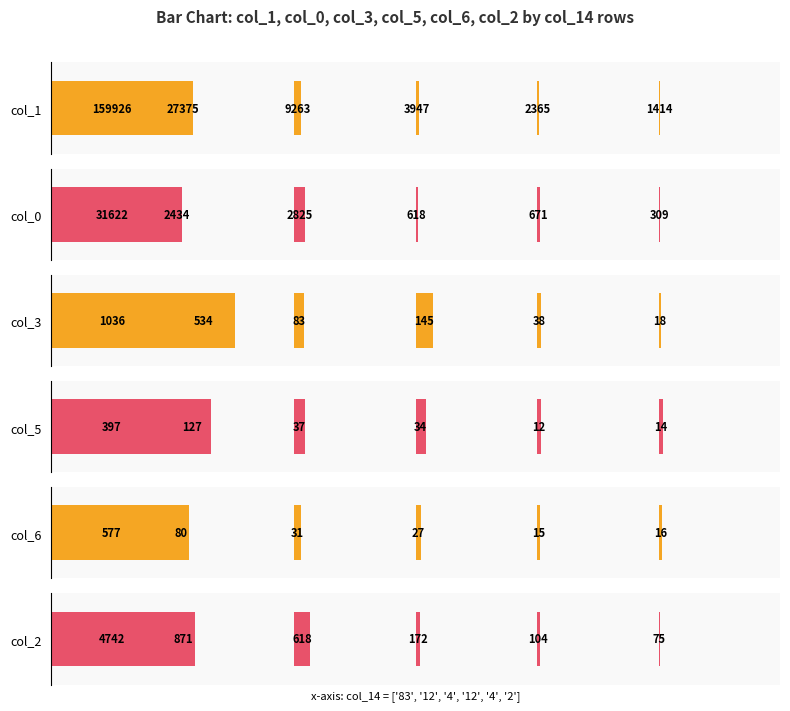

Which has a higher value, 83 or 1?

83